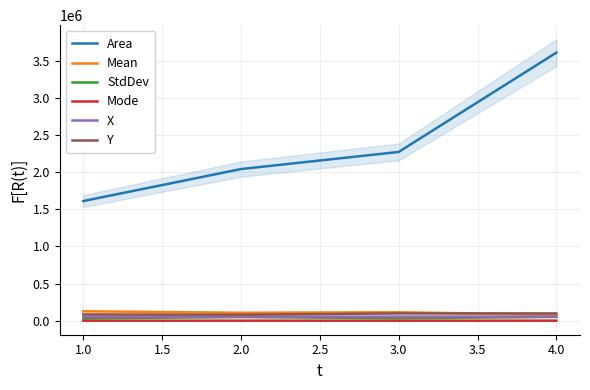

In StdDev, how many points are lower than both neighbors (excluding endpoints)?

1